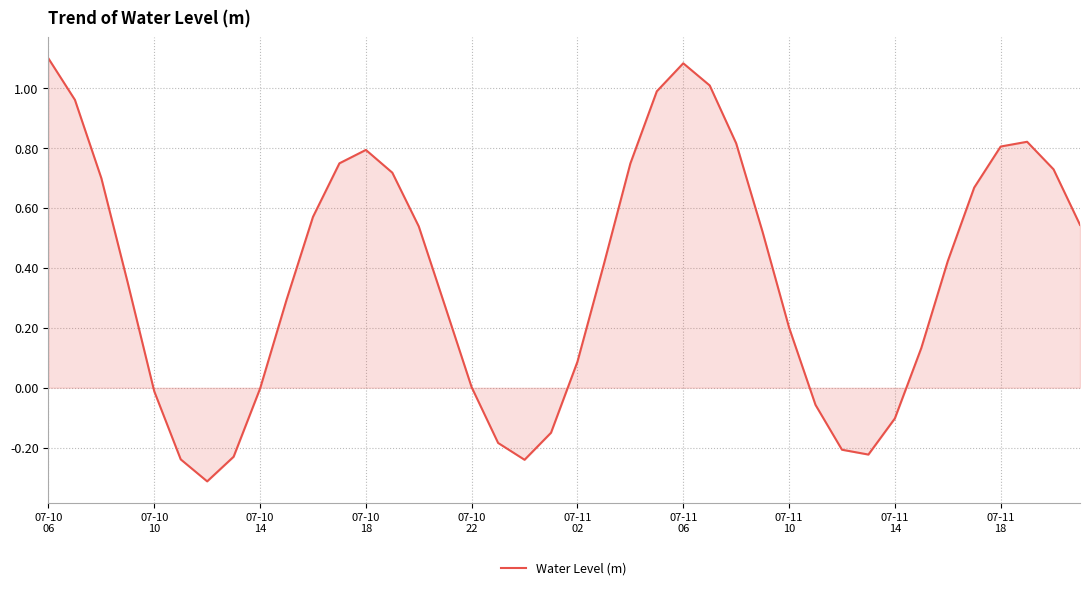

What is the smallest value displayed?

-0.3